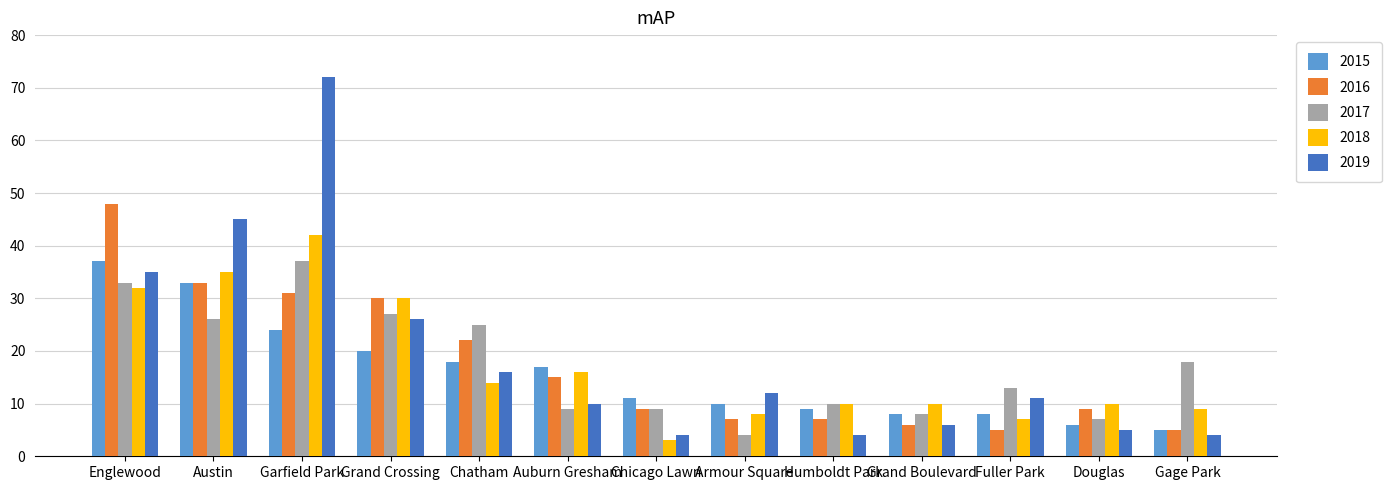

What is the maximum value shown in the chart?

72